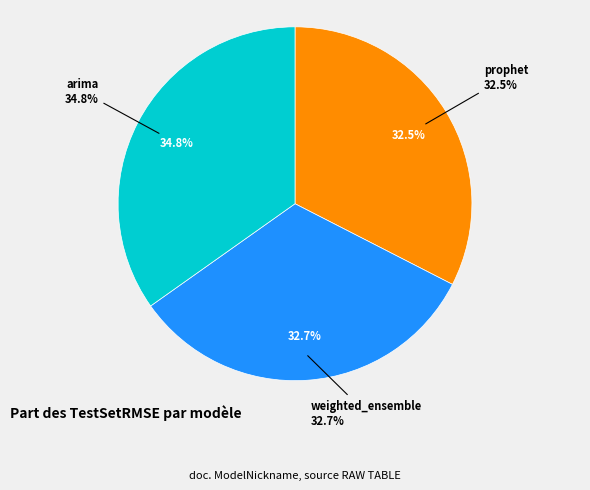

What is the largest slice in the pie chart?

arima